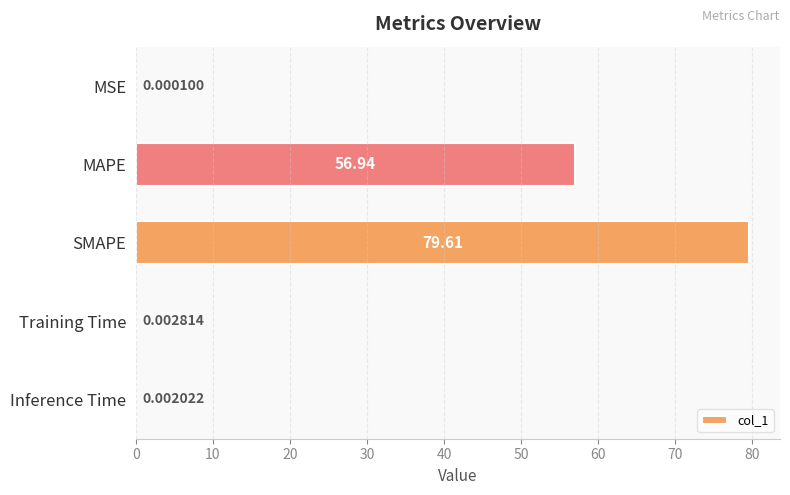

Are the bars horizontal?

Yes